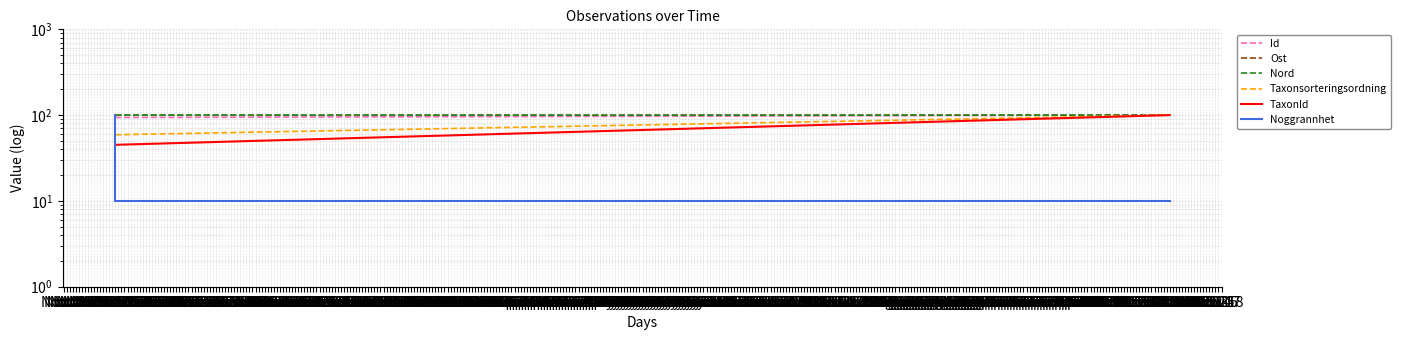

The value of TaxonId at Nov 20 is 30.3. True or false?

False